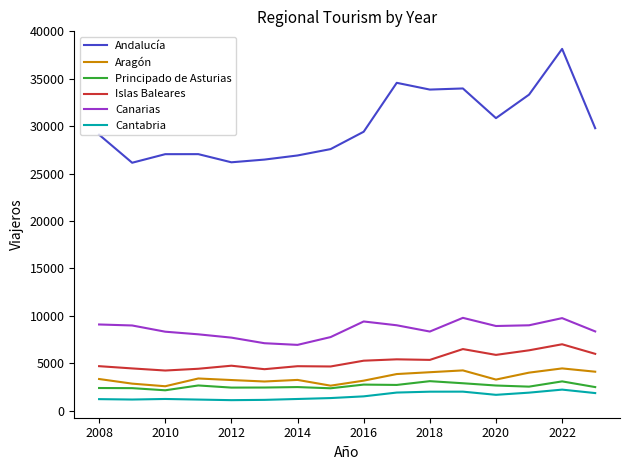

How many distinct data groups are displayed?

6